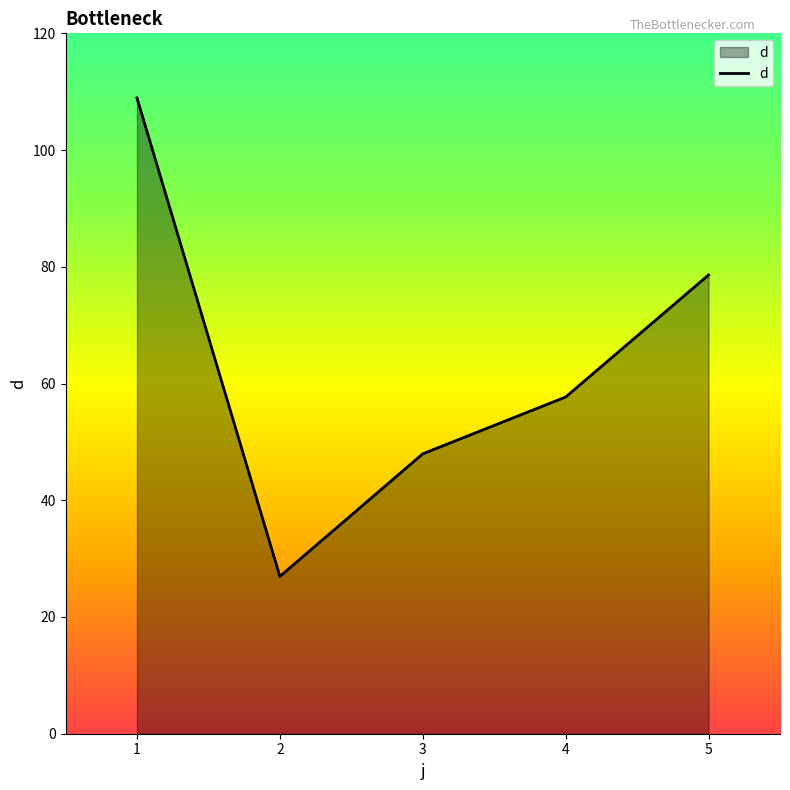

Does the chart display data point markers on the line(s)?

No